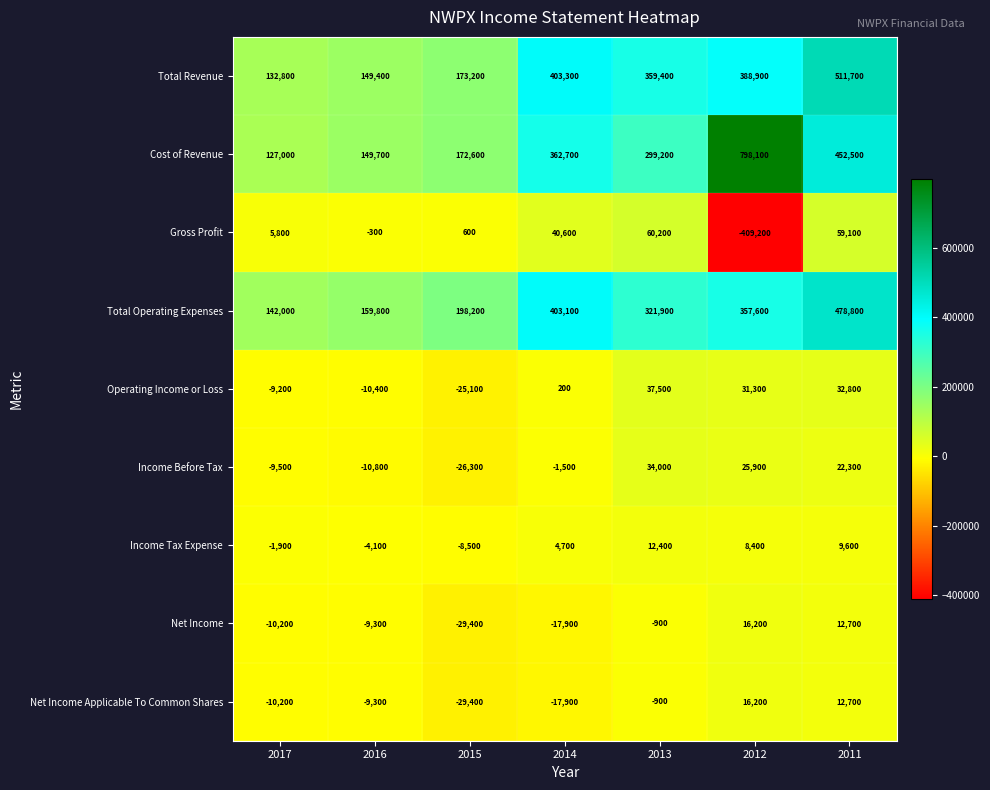

List the labels in order of Gross Profit value, smallest first.

2012, 2016, 2015, 2017, 2014, 2011, 2013